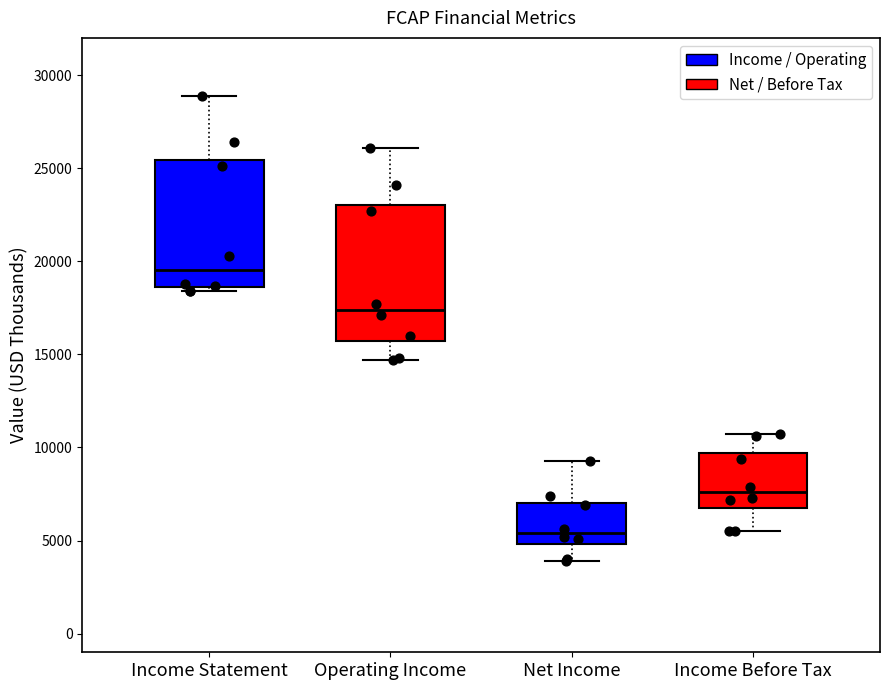

Comparing the boxes themselves (not the whiskers), which one is the tallest?

Operating Income